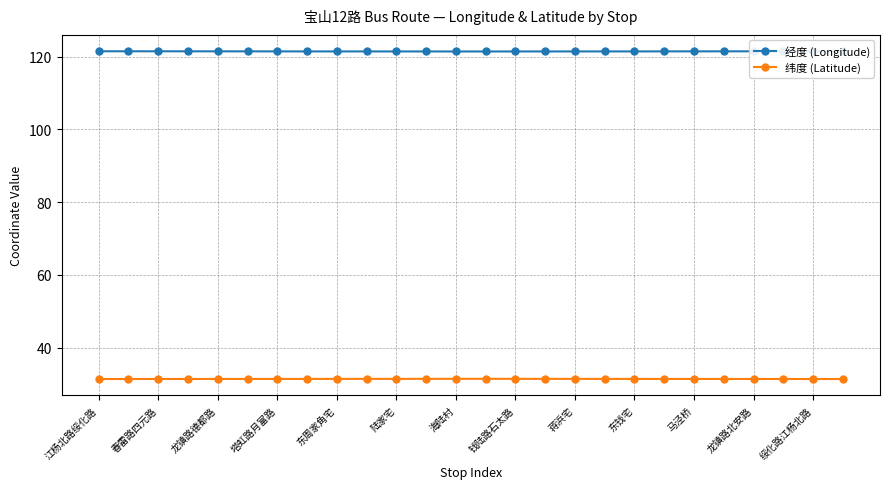

Rank the series by their average value, from highest to lowest.

经度 (Longitude), 纬度 (Latitude)